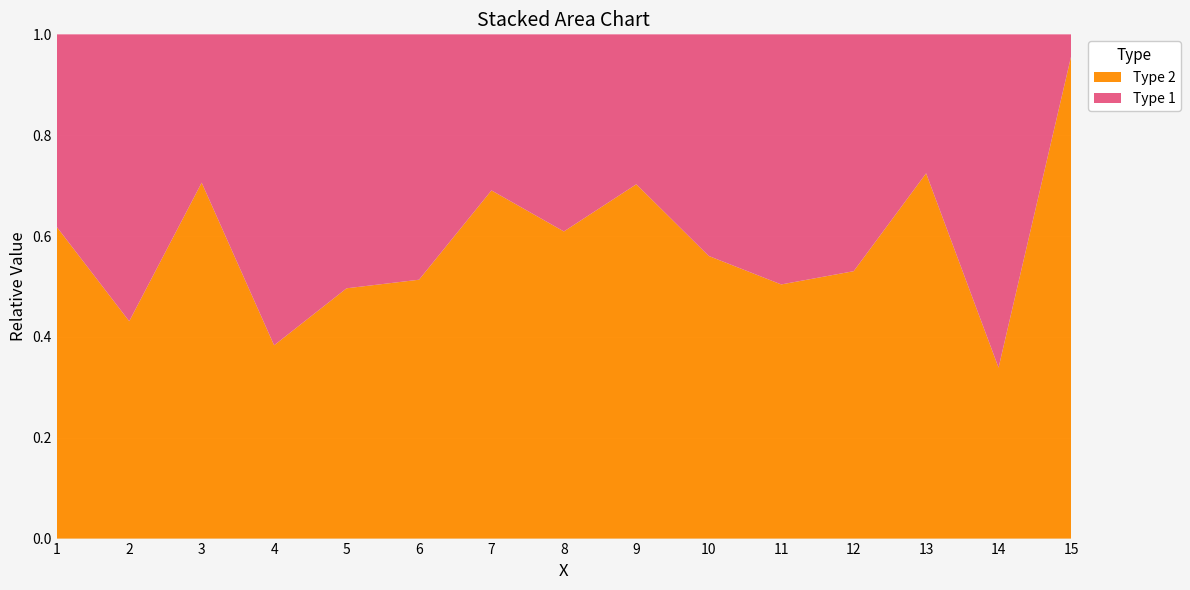

Reading left to right, extract all data points from this chart.

Type 1: 34	95	25	37	69	91	39	43	22	40	62	62	35	39	4
Type 2: 55	72	60	23	68	96	87	67	52	51	63	70	92	20	86